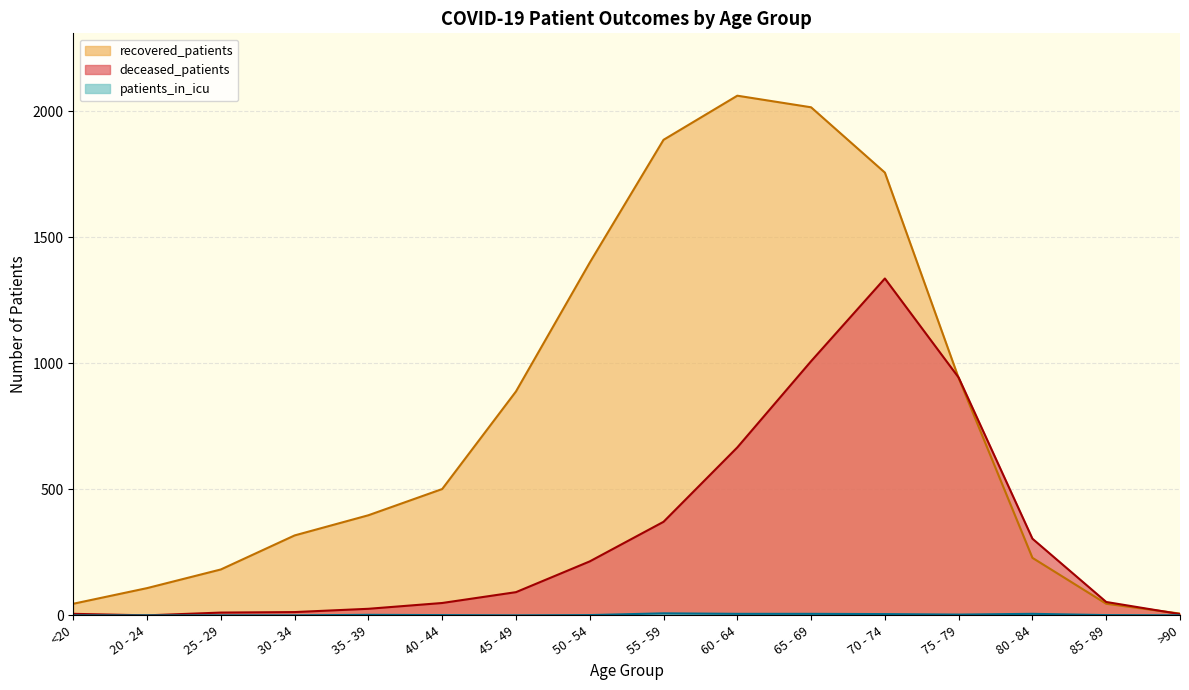

True or false: deceased_patients has a value of 666 at 60 - 64.

True